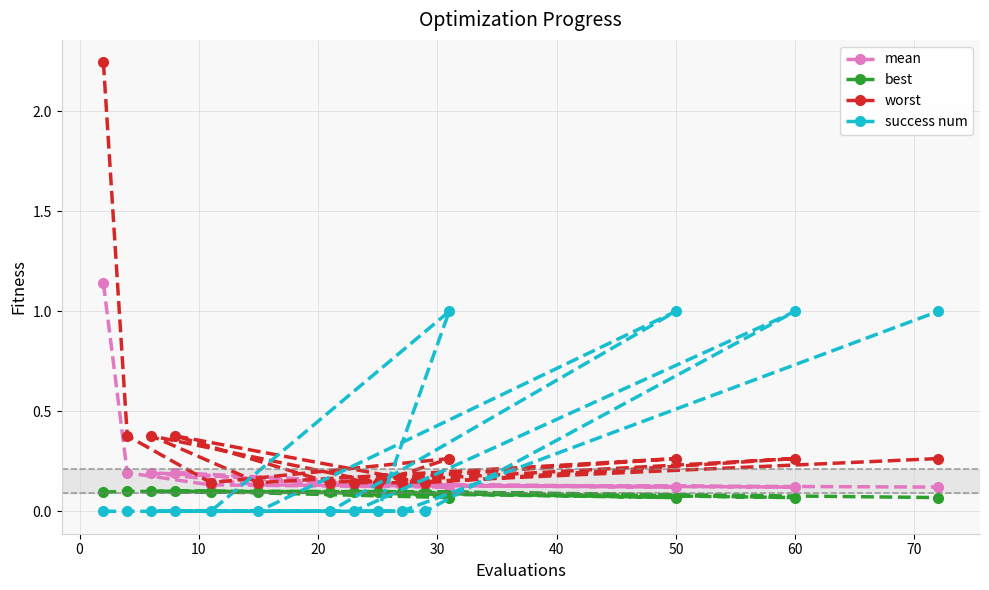

The success num series shows 1.0 at 50. True or false?

True